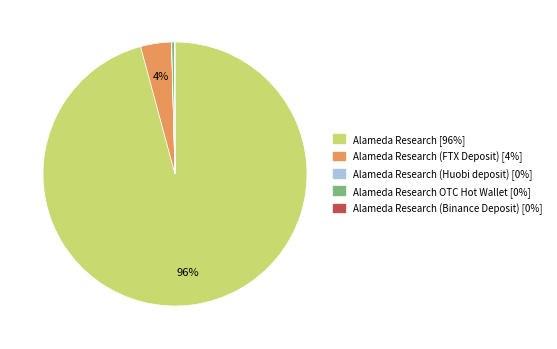

Is there any slice that represents more than half of the pie?

Yes